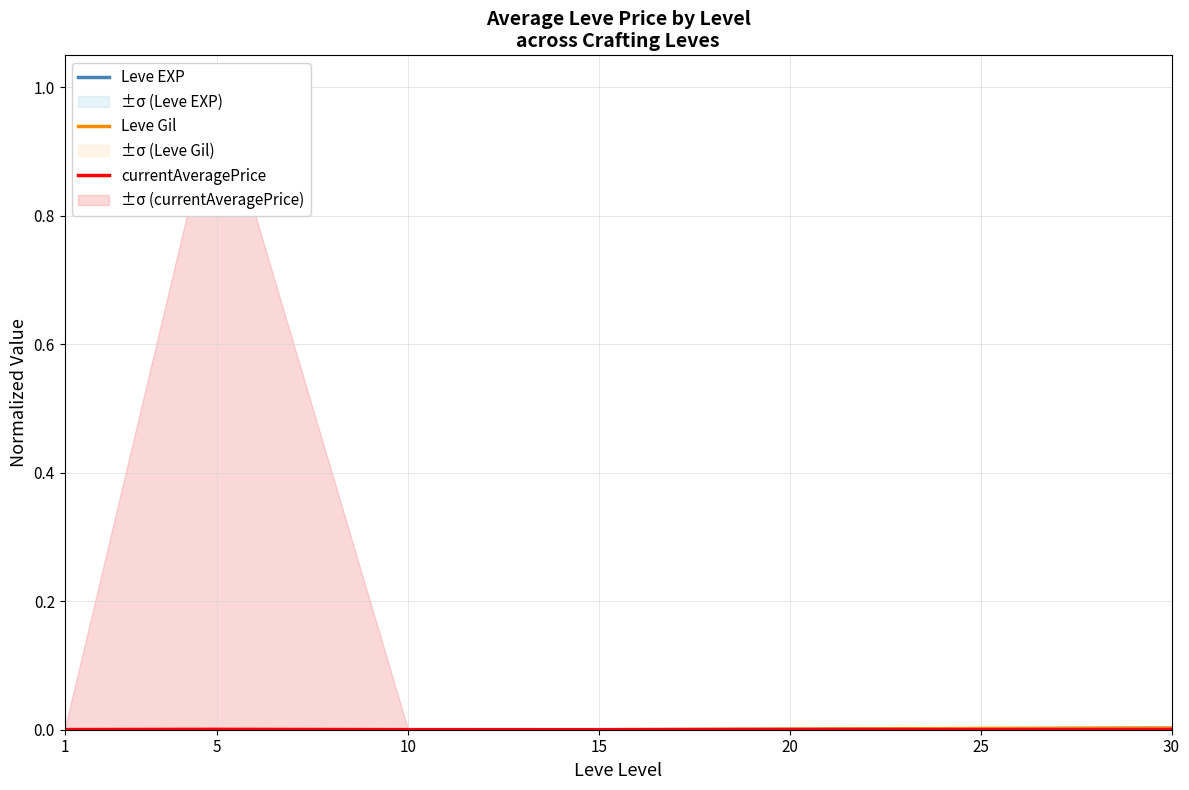

Is it true that Leve EXP equals 0.0 at 25?

False